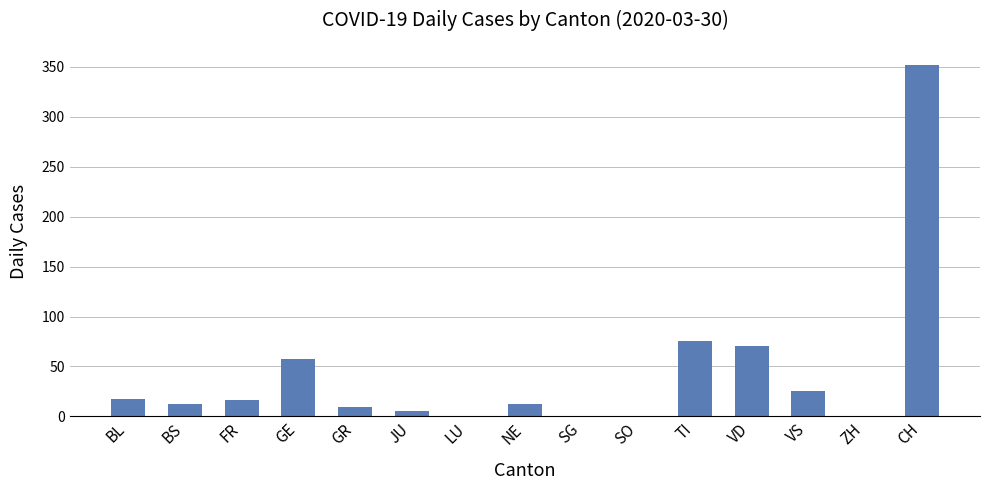

What is the sum of the values at GE and ZH?

57